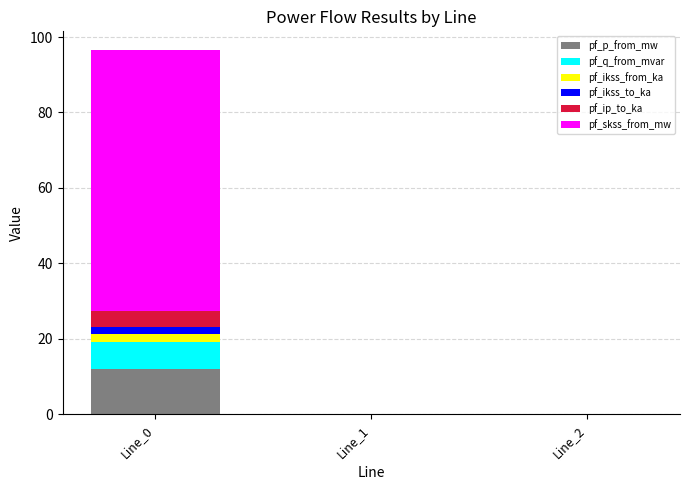

What is the highest value of the pf_p_from_mw series?

12.0